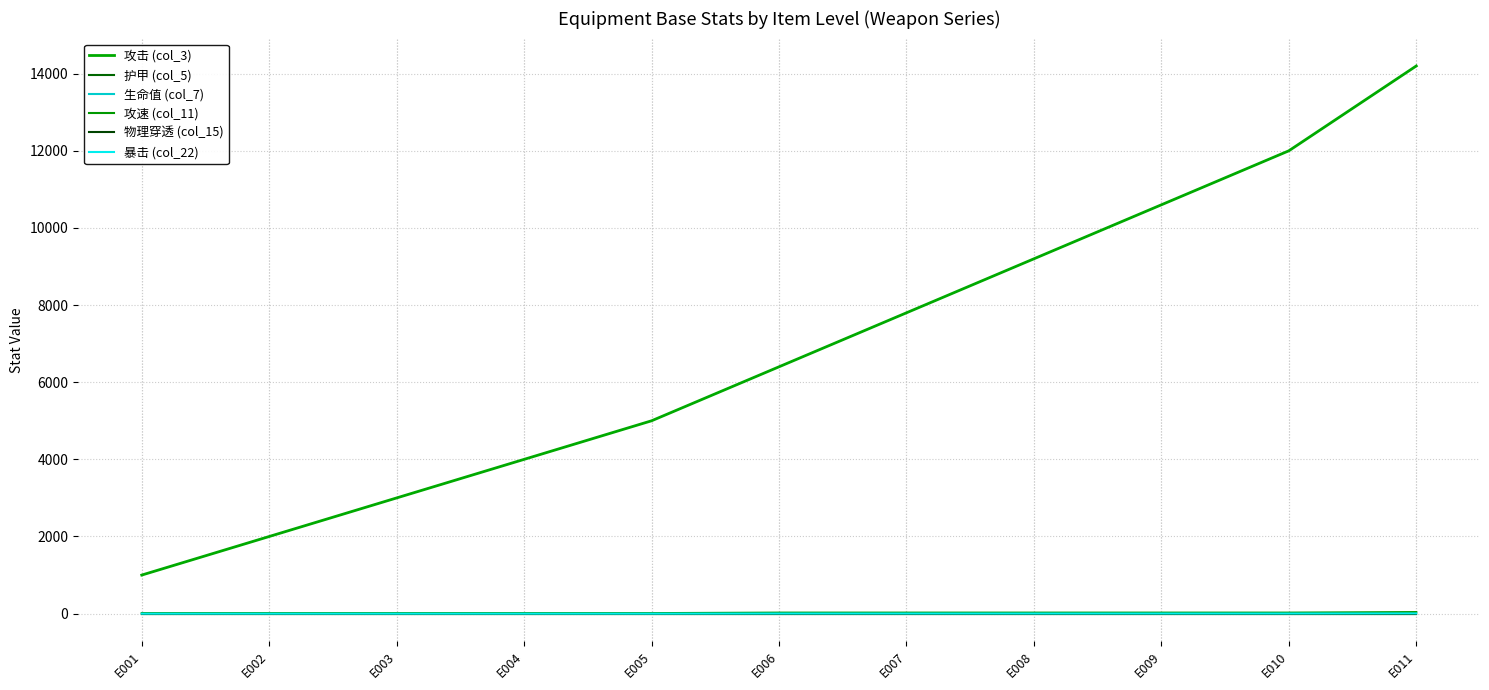

Does the chart display data point markers on the line(s)?

No